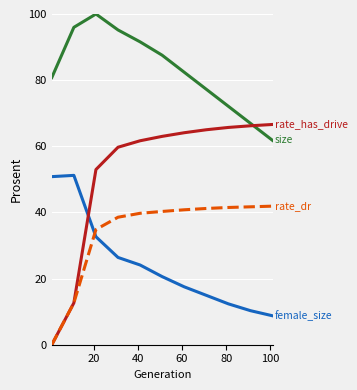

Is this an area chart (filled region under the line)?

No